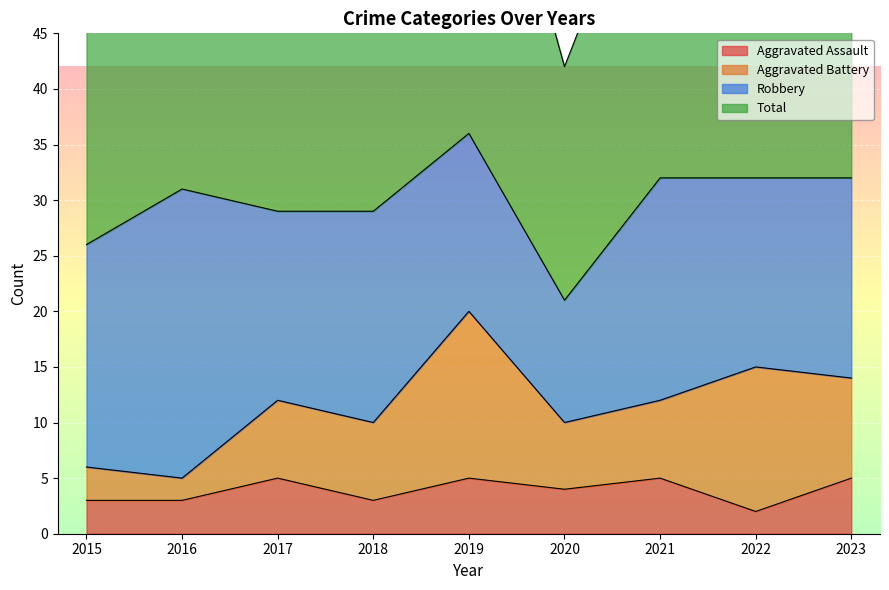

Which series has the largest total across all categories?

Total